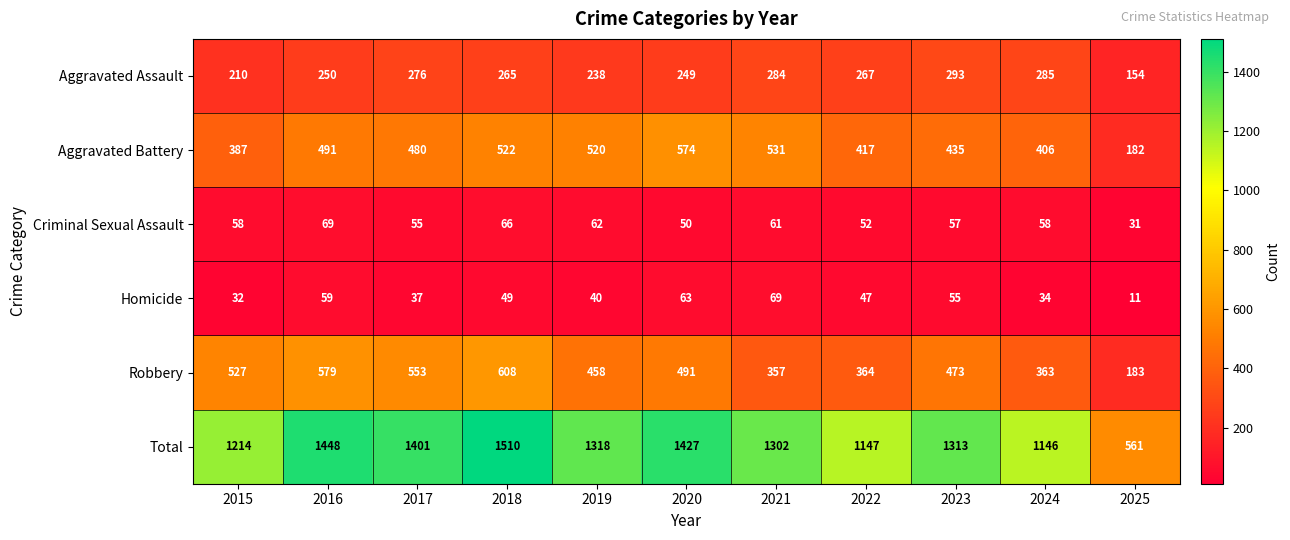

Rank the series at 2015 from highest to lowest value.

Total, Robbery, Aggravated Battery, Aggravated Assault, Criminal Sexual Assault, Homicide